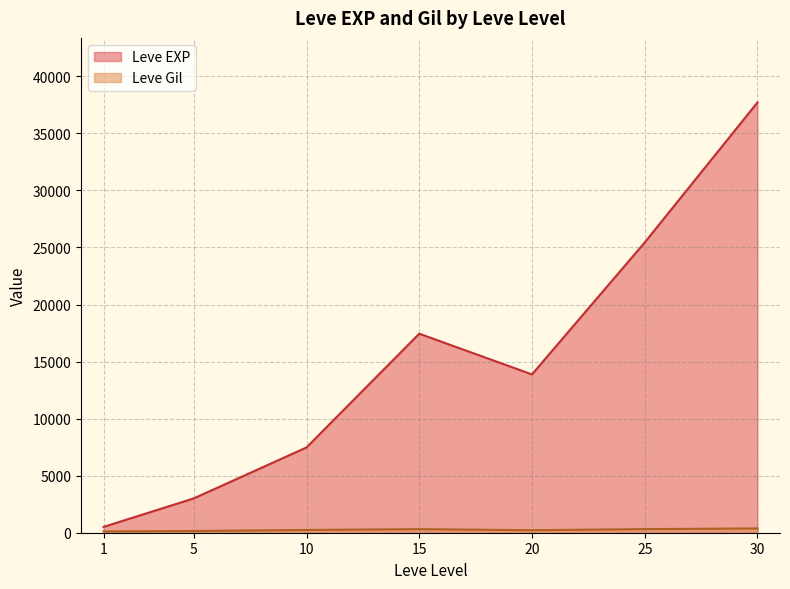

Rank the categories by Leve EXP value from lowest to highest.

1, 5, 10, 20, 15, 25, 30